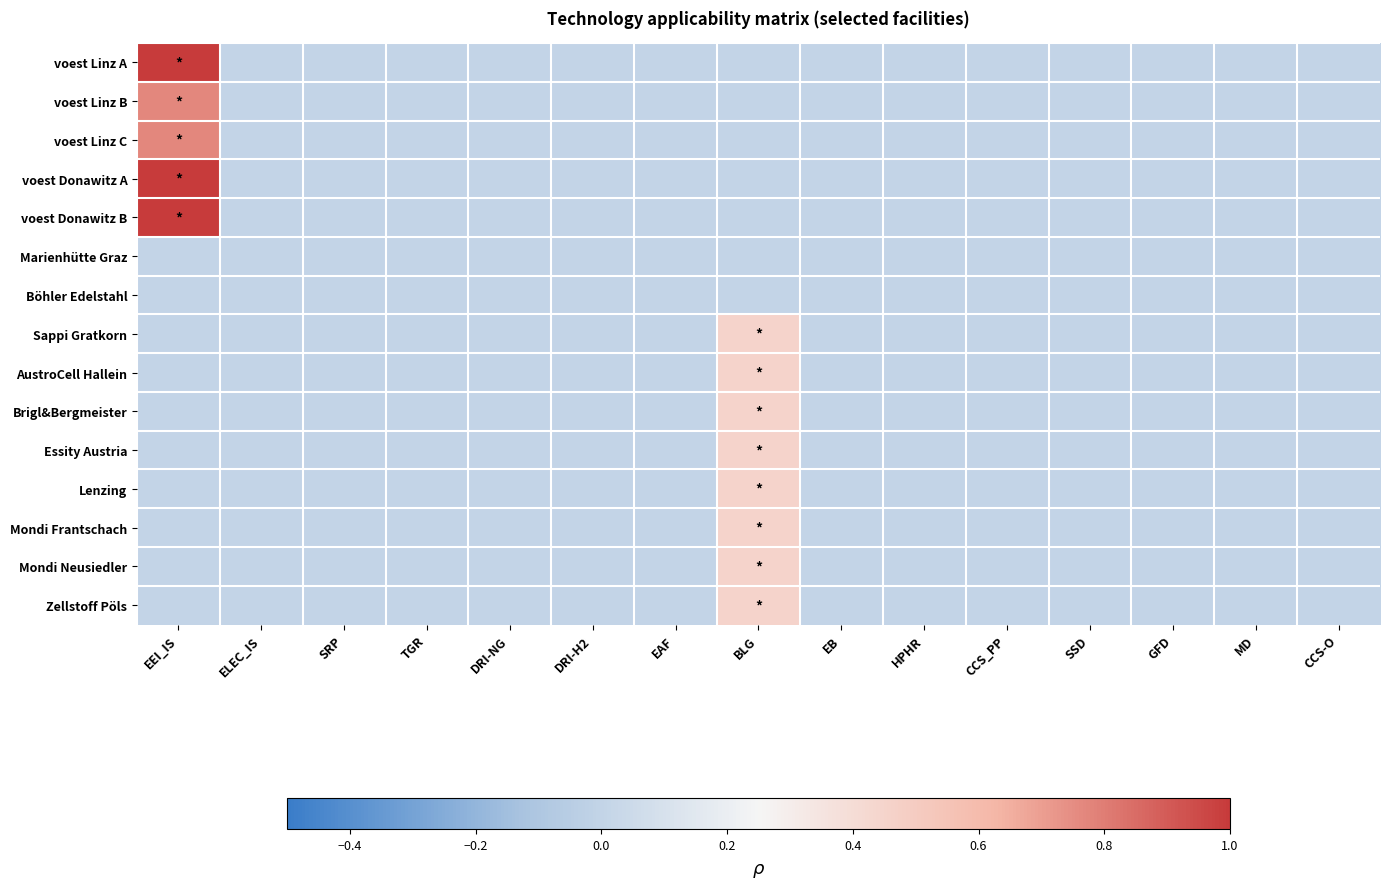

List the series in order of their peak value, lowest first.

Marienhütte Graz, Böhler Edelstahl, Sappi Gratkorn, AustroCell Hallein, Brigl&Bergmeister, Essity Austria, Lenzing, Mondi Frantschach, Mondi Neusiedler, Zellstoff Pöls, voest Linz B, voest Linz C, voest Linz A, voest Donawitz A, voest Donawitz B